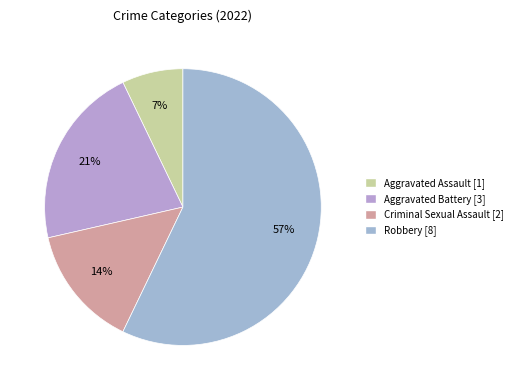

To the nearest percent, what percentage of the pie is Aggravated Battery?

21%